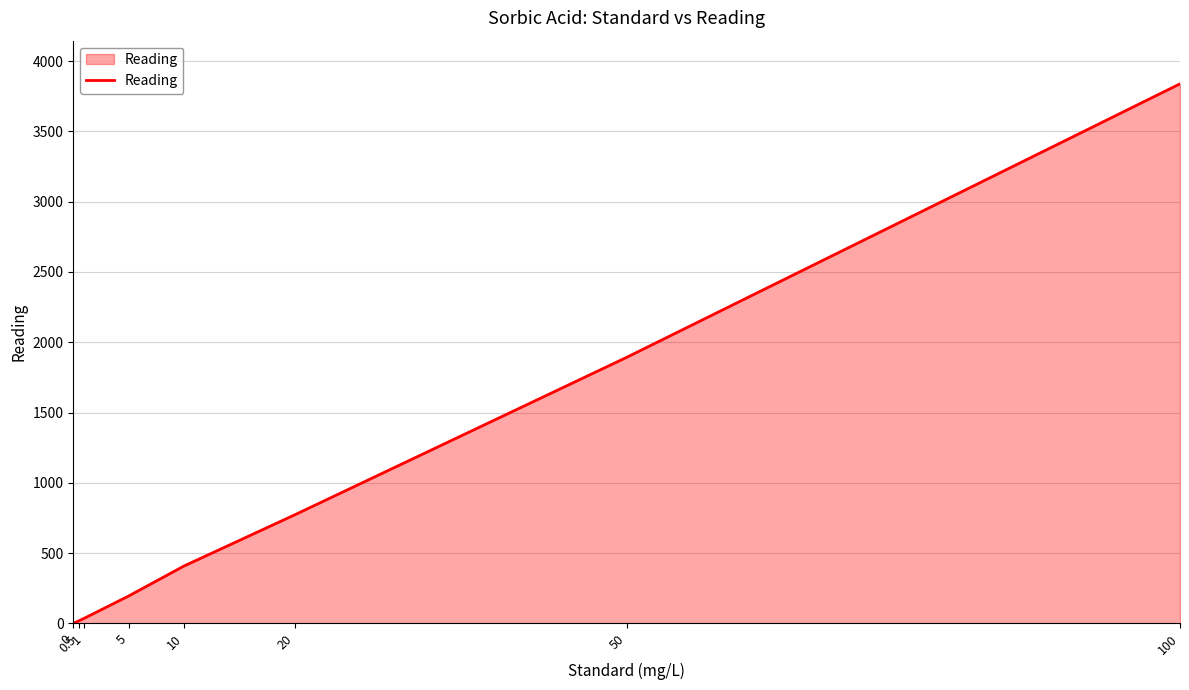

What position from the left is 5?

4